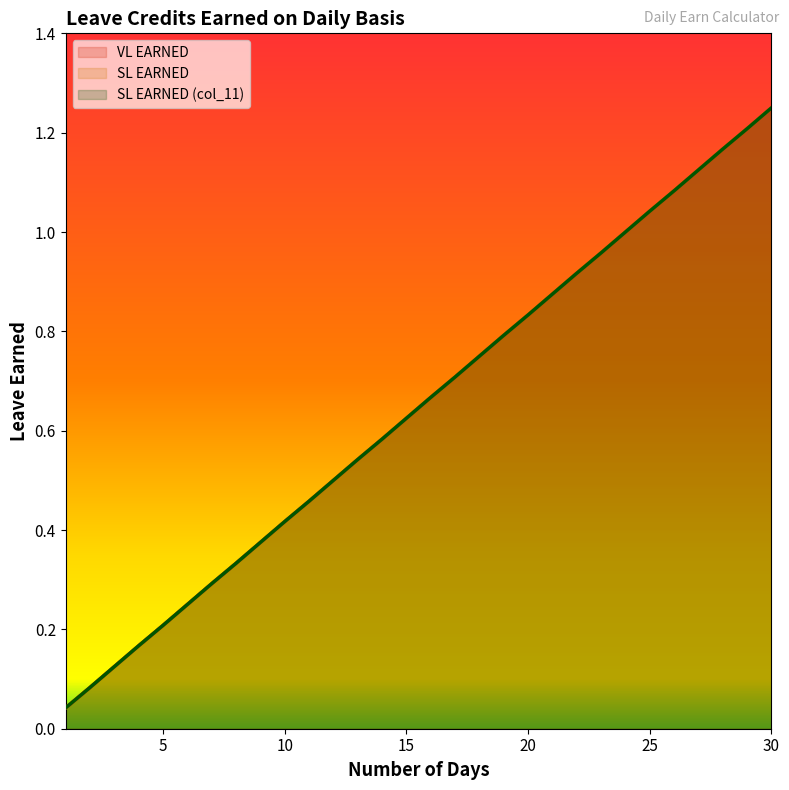

Which series has the largest total across all categories?

VL EARNED